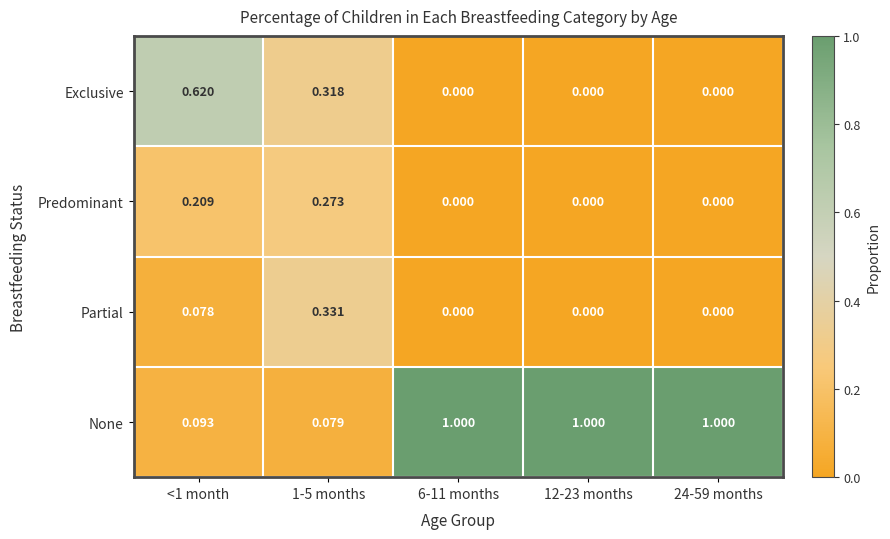

List the series in order of their peak value, highest first.

None, Exclusive, Partial, Predominant